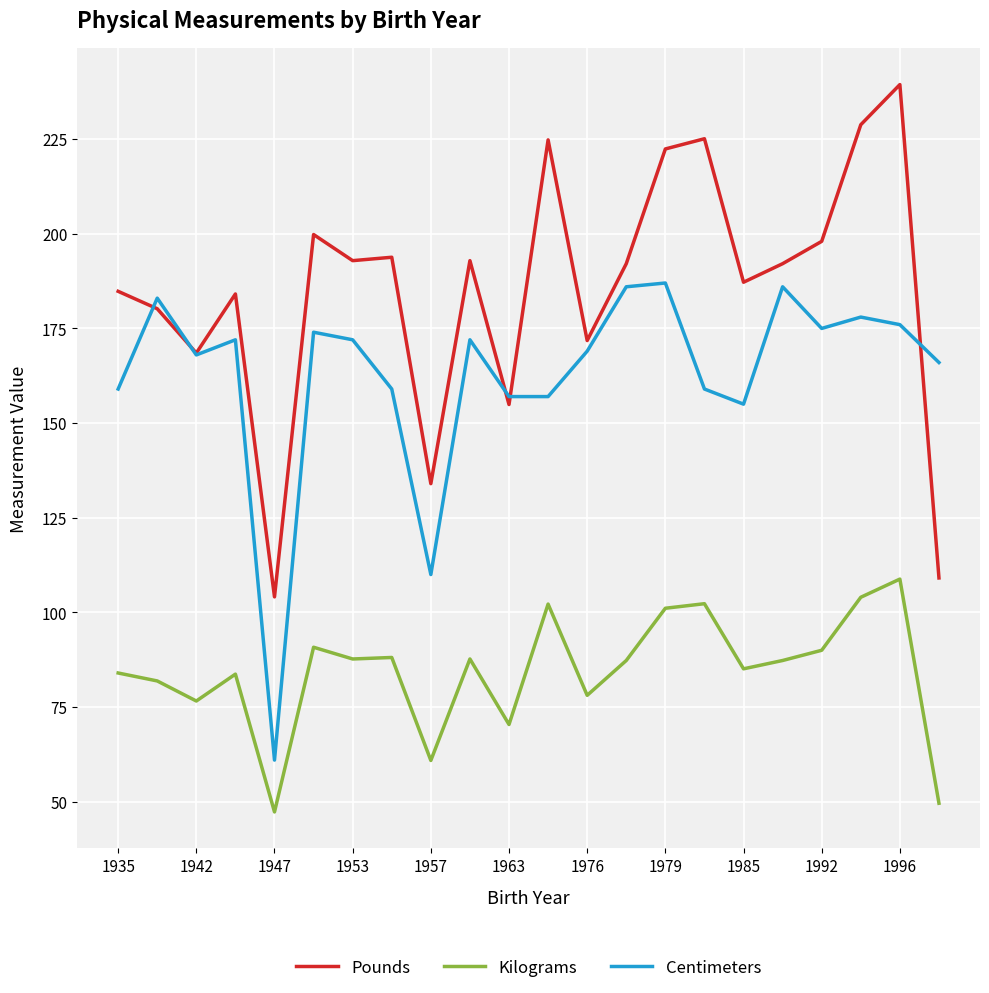

Rank the series by their average value, from lowest to highest.

Kilograms, Centimeters, Pounds